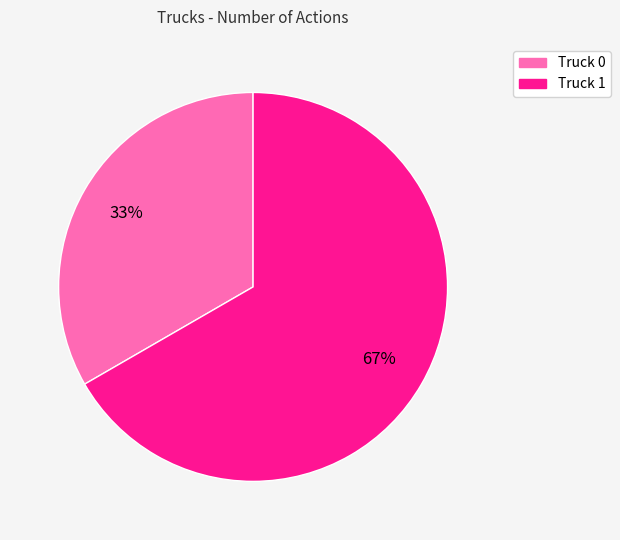

Combined, do Truck 1 and Truck 0 account for over 50%?

Yes